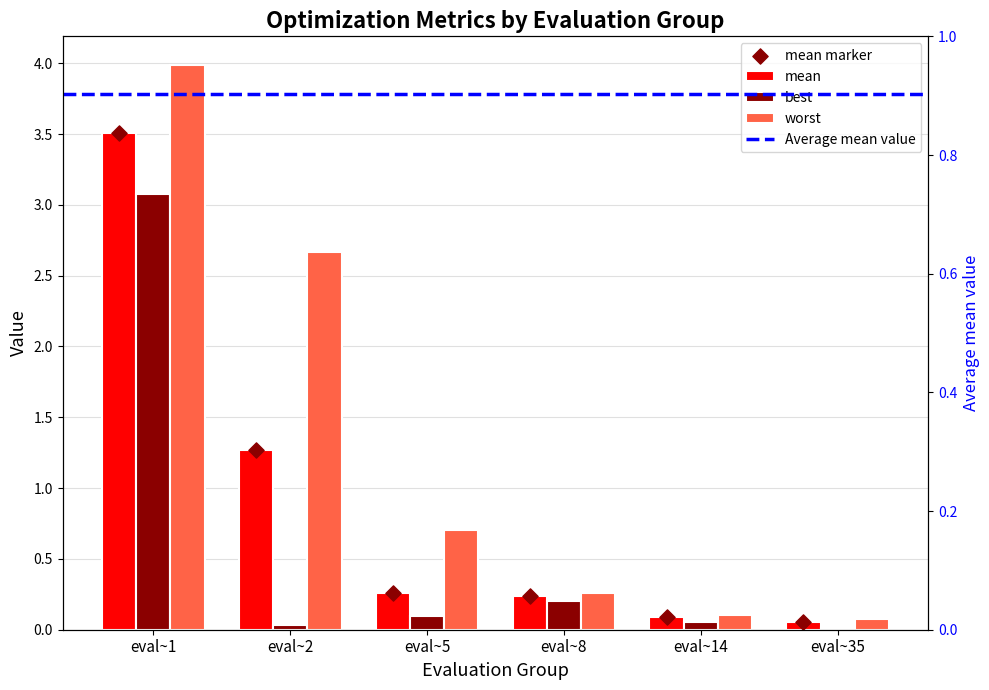

At how many categories does at least one series exceed 3?

1